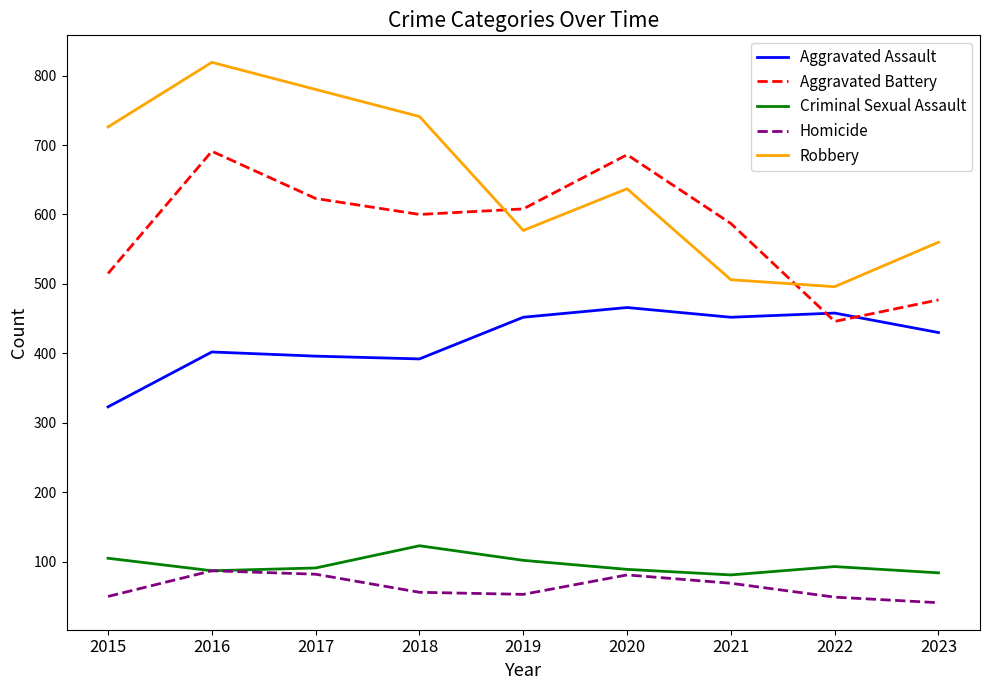

The Criminal Sexual Assault series shows 84 at 2023. True or false?

True